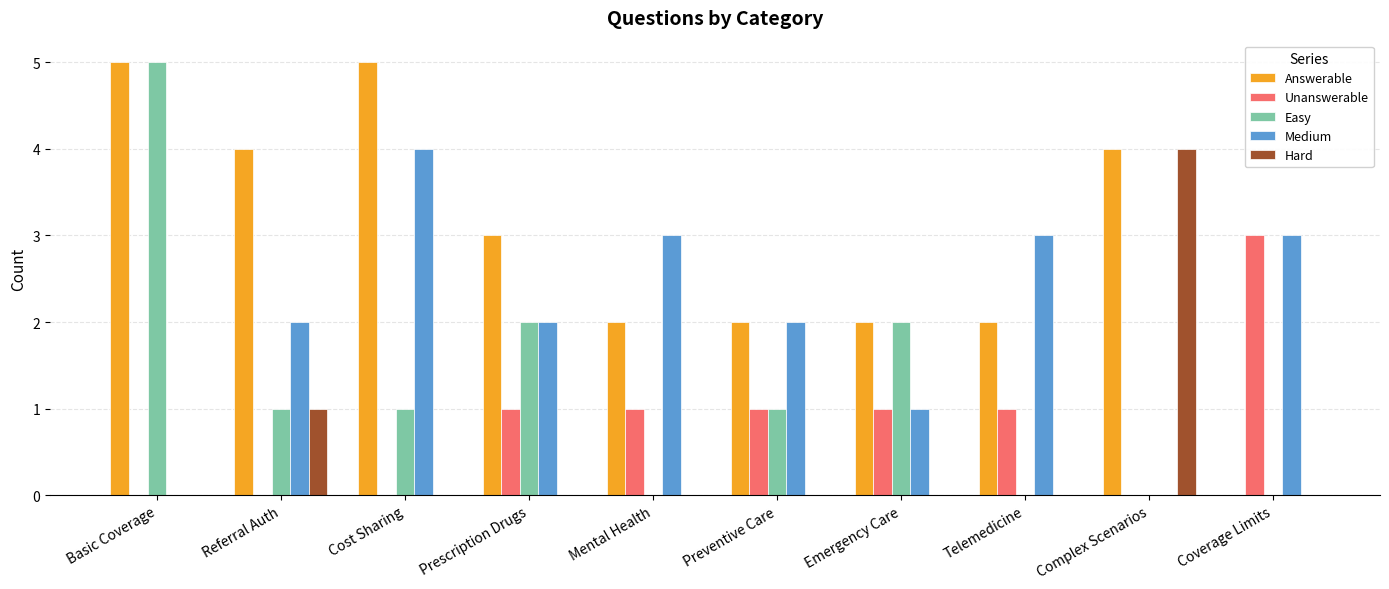

How many data points does each series have?

10